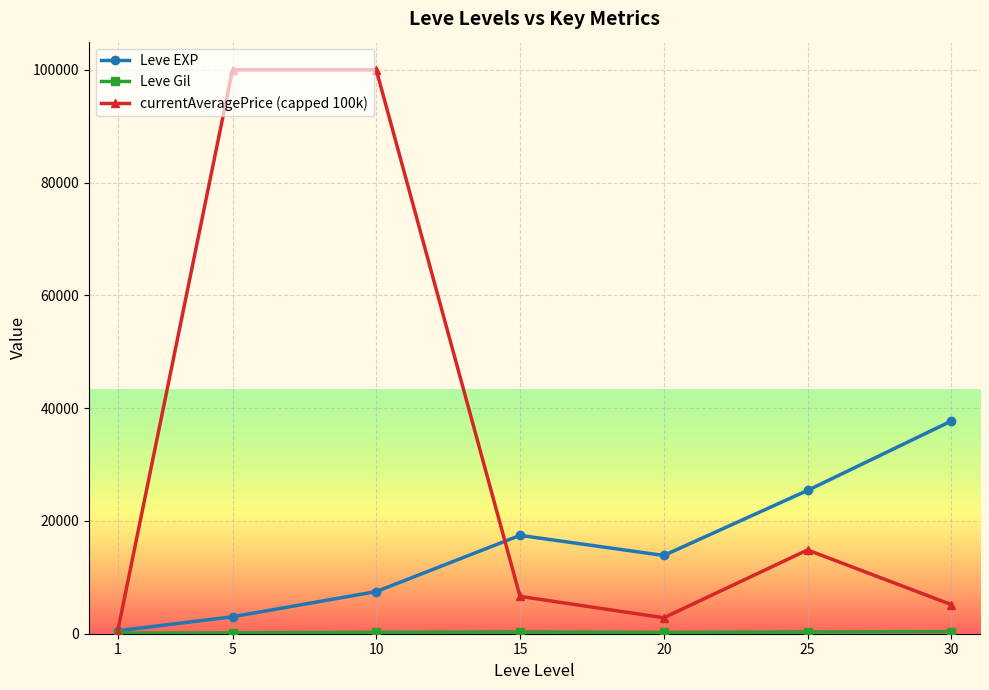

What is the total value across all series at 15?

24375.3